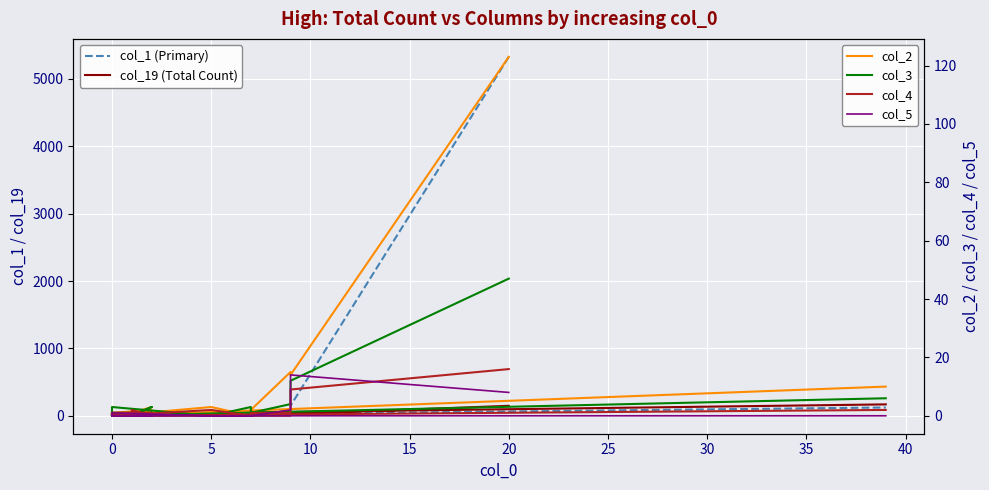

Is it true that col_2 equals 41 at 13?

False